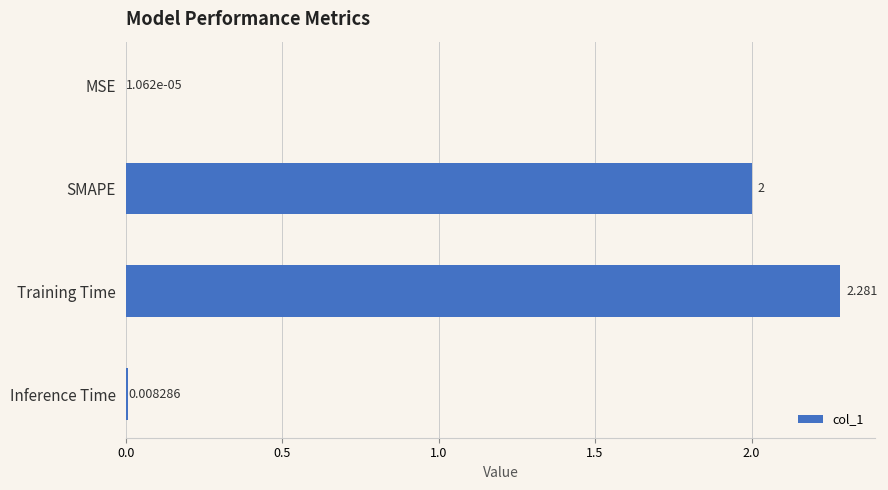

Where is the data nearest to the value 1?

Inference Time